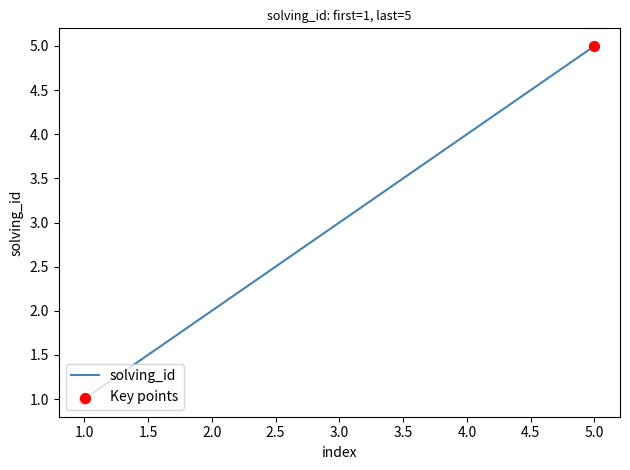

What is the change in value from 1.0 to 2.0?

+1